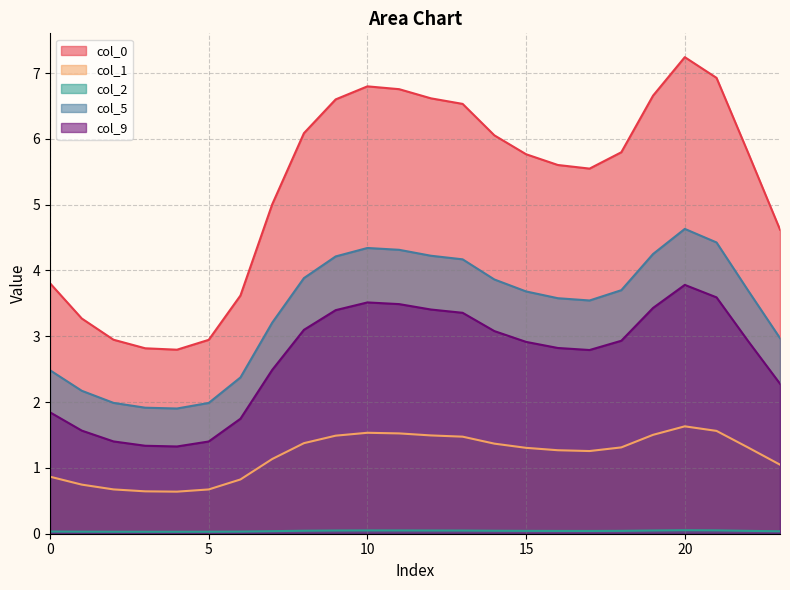

Reading left to right, what are all the values shown in this chart?

col_0: 0=3.8	1=3.3	2=2.9	3=2.8	4=2.8	5=2.9	6=3.6	7=5.0	8=6.1	9=6.6	10=6.8	11=6.8	12=6.6	13=6.5	14=6.1	15=5.8	16=5.6	17=5.5	18=5.8	19=6.7	20=7.2	21=6.9	22=5.8	23=4.6
col_1: 0=0.9	1=0.7	2=0.7	3=0.6	4=0.6	5=0.7	6=0.8	7=1.1	8=1.4	9=1.5	10=1.5	11=1.5	12=1.5	13=1.5	14=1.4	15=1.3	16=1.3	17=1.3	18=1.3	19=1.5	20=1.6	21=1.6	22=1.3	23=1.0
col_2: 0=0.0	1=0.0	2=0.0	3=0.0	4=0.0	5=0.0	6=0.0	7=0.0	8=0.0	9=0.0	10=0.0	11=0.0	12=0.0	13=0.0	14=0.0	15=0.0	16=0.0	17=0.0	18=0.0	19=0.0	20=0.1	21=0.1	22=0.0	23=0.0
col_5: 0=2.5	1=2.2	2=2.0	3=1.9	4=1.9	5=2.0	6=2.4	7=3.2	8=3.9	9=4.2	10=4.3	11=4.3	12=4.2	13=4.2	14=3.9	15=3.7	16=3.6	17=3.5	18=3.7	19=4.3	20=4.6	21=4.4	22=3.7	23=3.0
col_9: 0=1.8	1=1.6	2=1.4	3=1.3	4=1.3	5=1.4	6=1.7	7=2.5	8=3.1	9=3.4	10=3.5	11=3.5	12=3.4	13=3.4	14=3.1	15=2.9	16=2.8	17=2.8	18=2.9	19=3.4	20=3.8	21=3.6	22=2.9	23=2.3